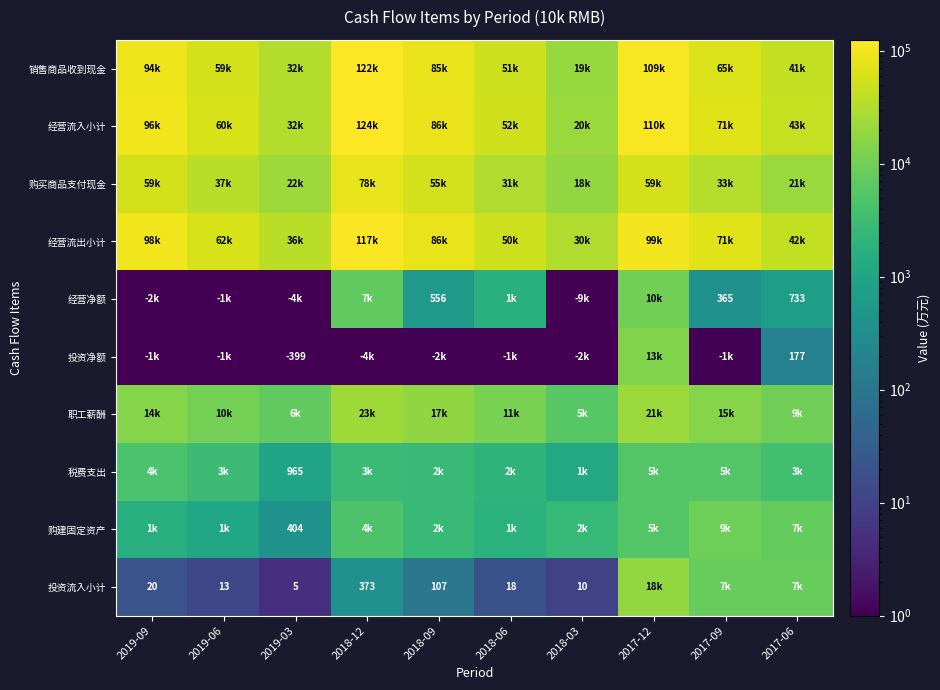

At which label does 投资流入小计 reach its peak?

2017-12